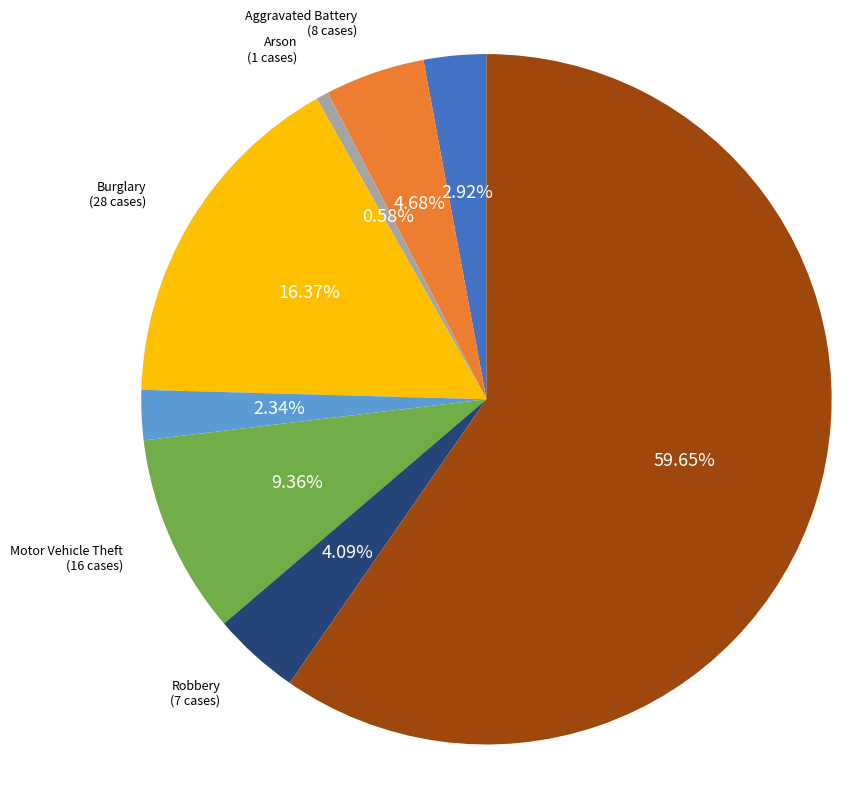

Is there any slice that represents more than half of the pie?

Yes